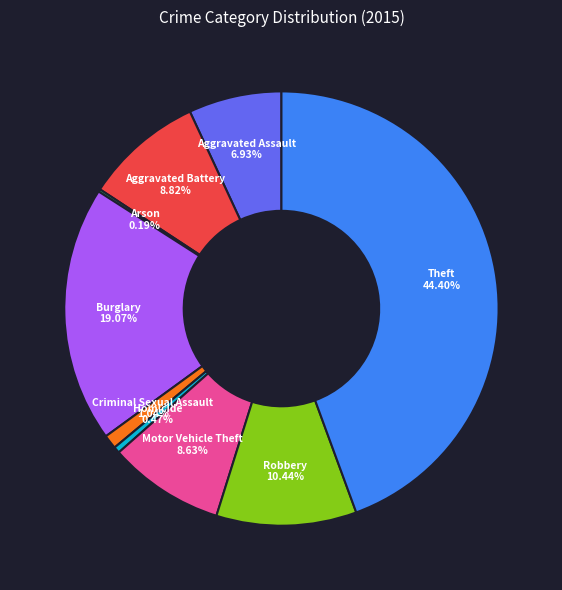

Is there a majority slice in this chart?

No